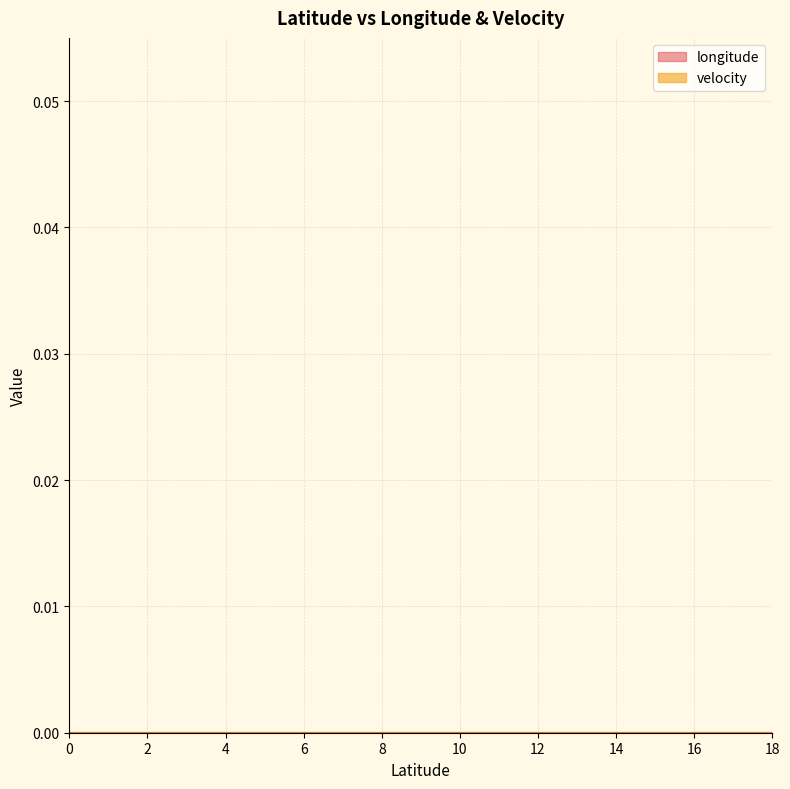

How many data points does each series have?

19